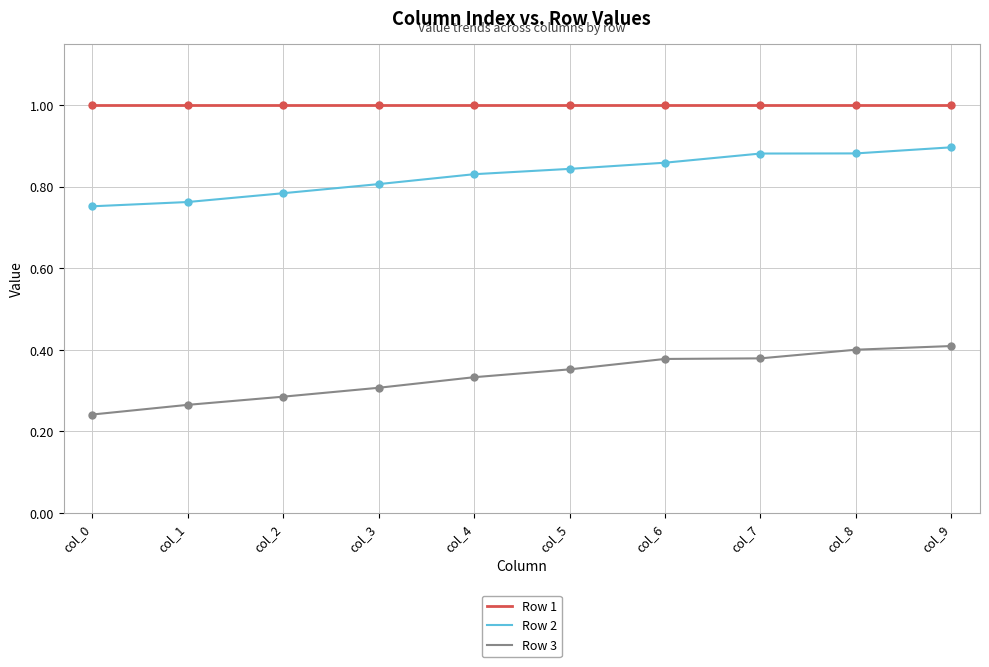

Which series has the largest range (max minus min)?

Row 3